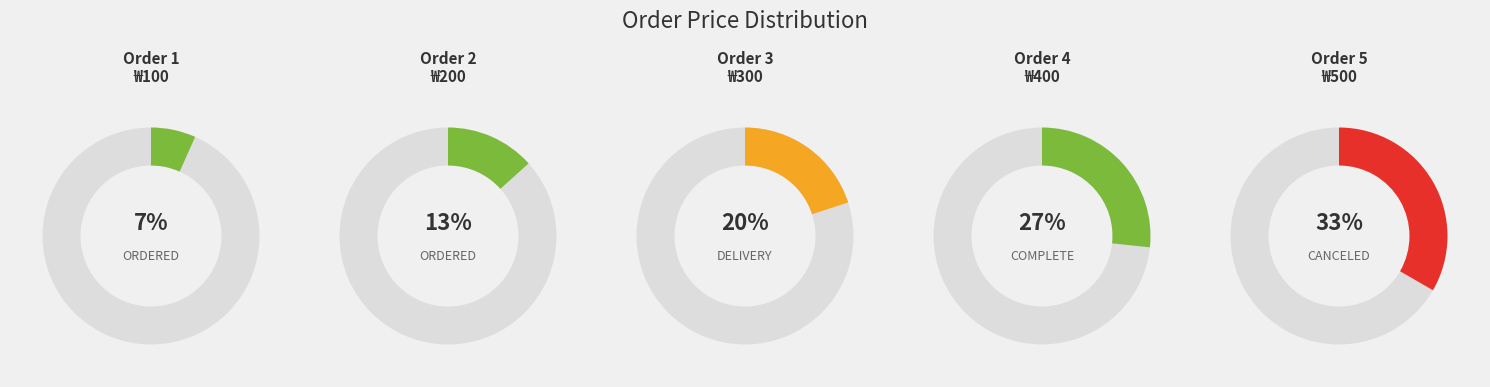

The 1 slice represents 19% of the pie. True or false?

False